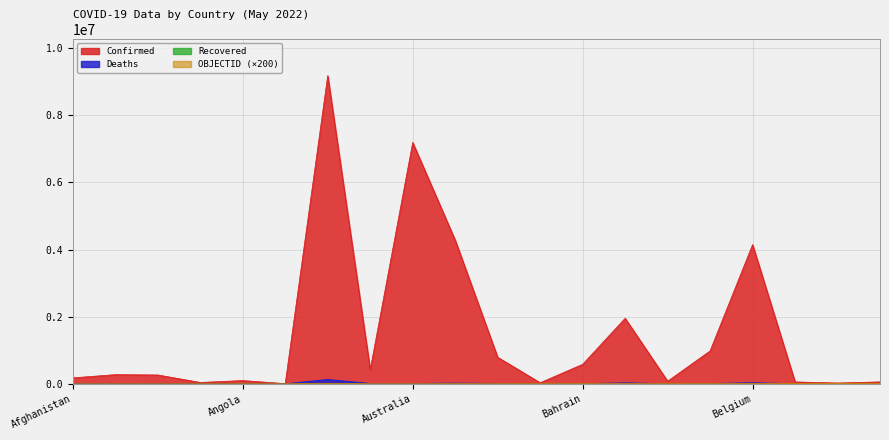

True or false: OBJECTID has more than 2 interior local peaks.

False